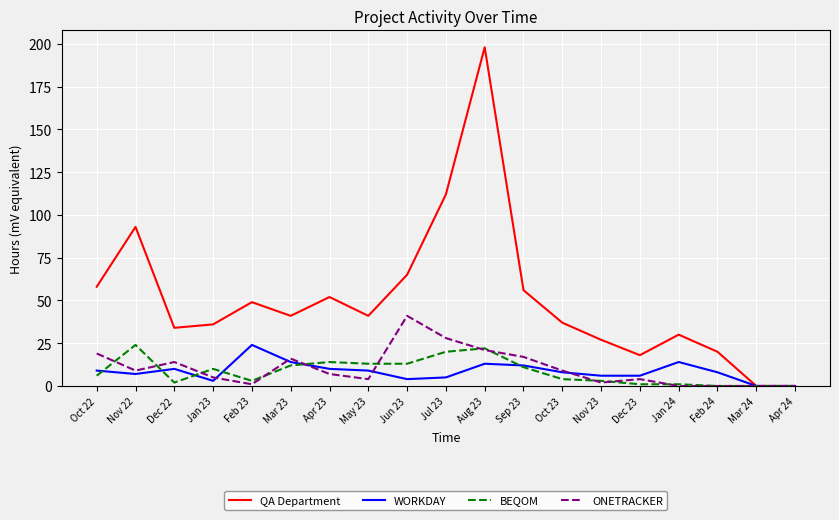

Is it true that ONETRACKER equals 41 at Jun 23?

True